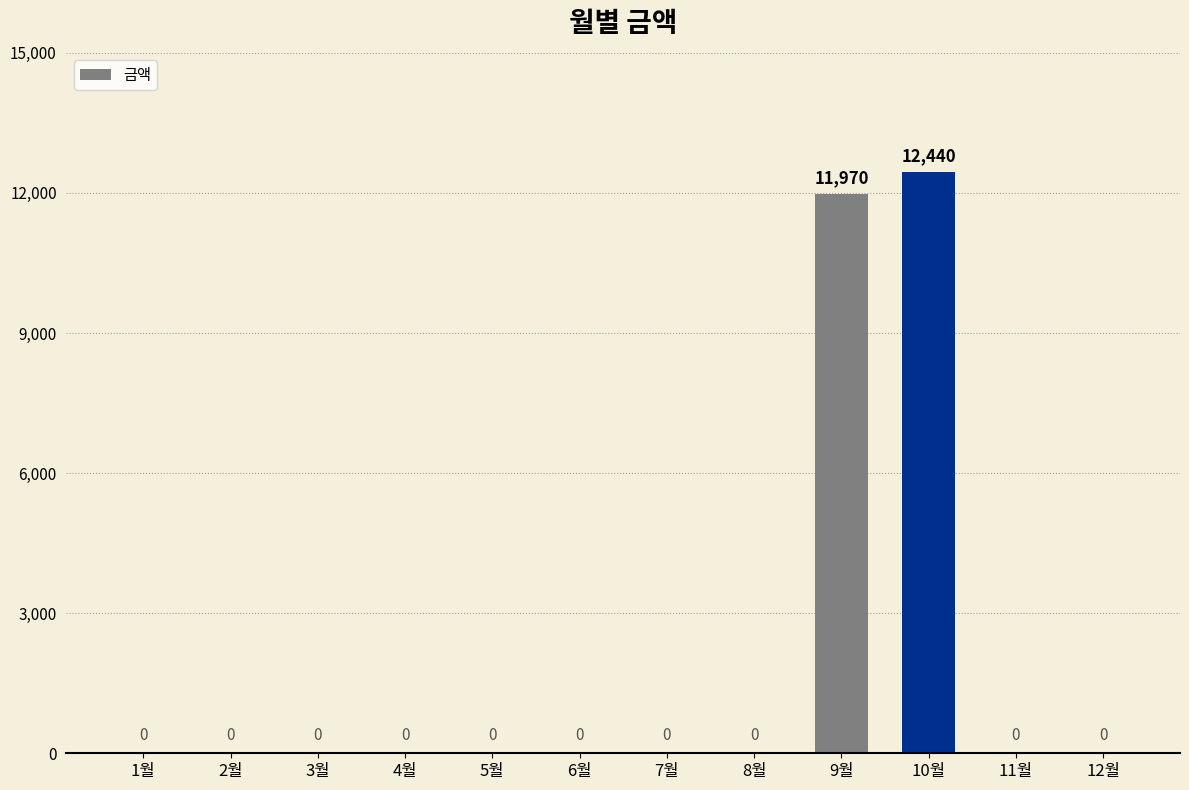

What is the change in value from 3월 to 9월?

+11970